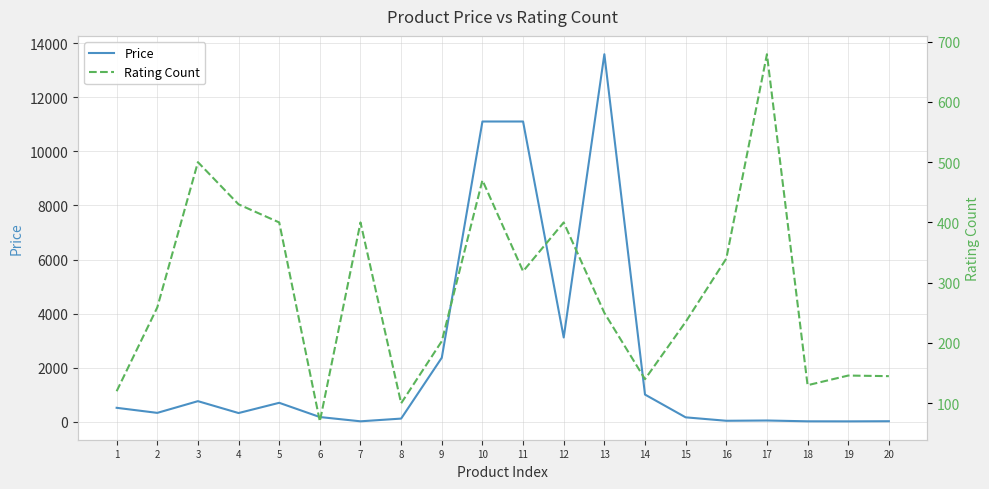

The Price series shows 208.6 at 4. True or false?

False